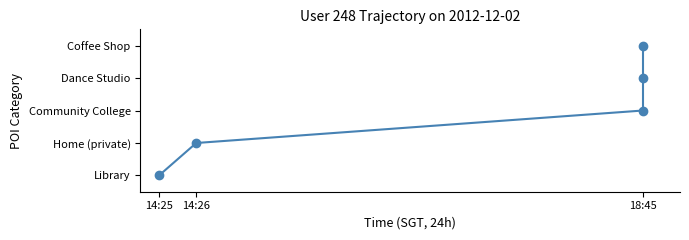

Does the chart have visible grid lines?

No